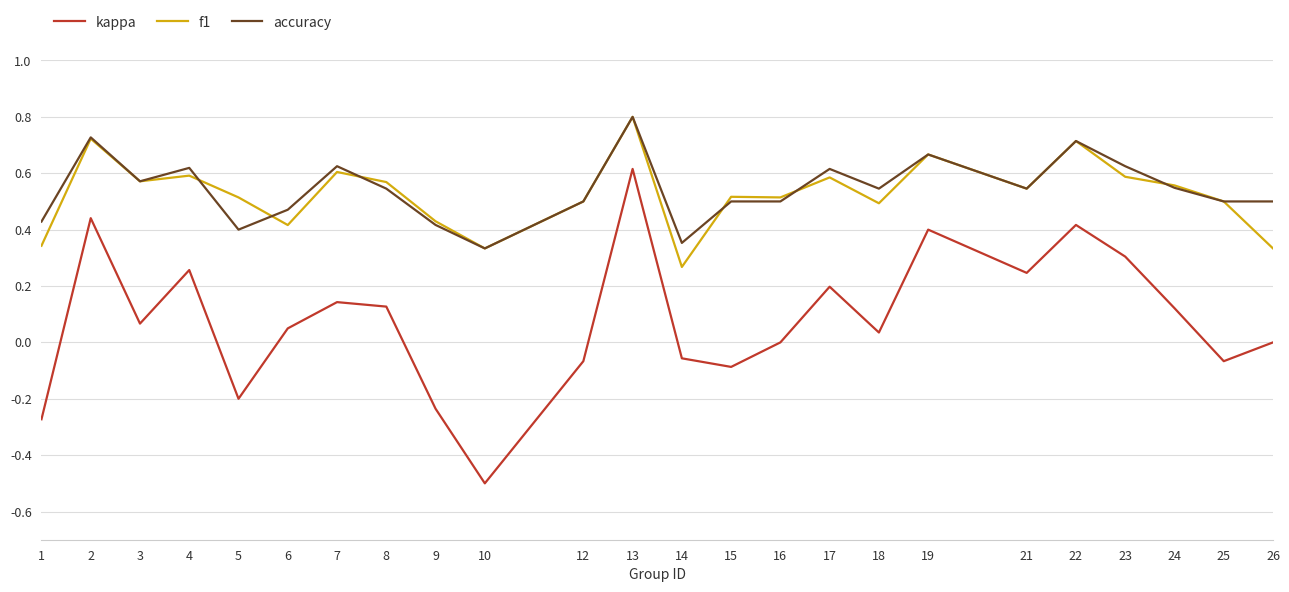

At 1, list the series in order from smallest to largest.

kappa, f1, accuracy